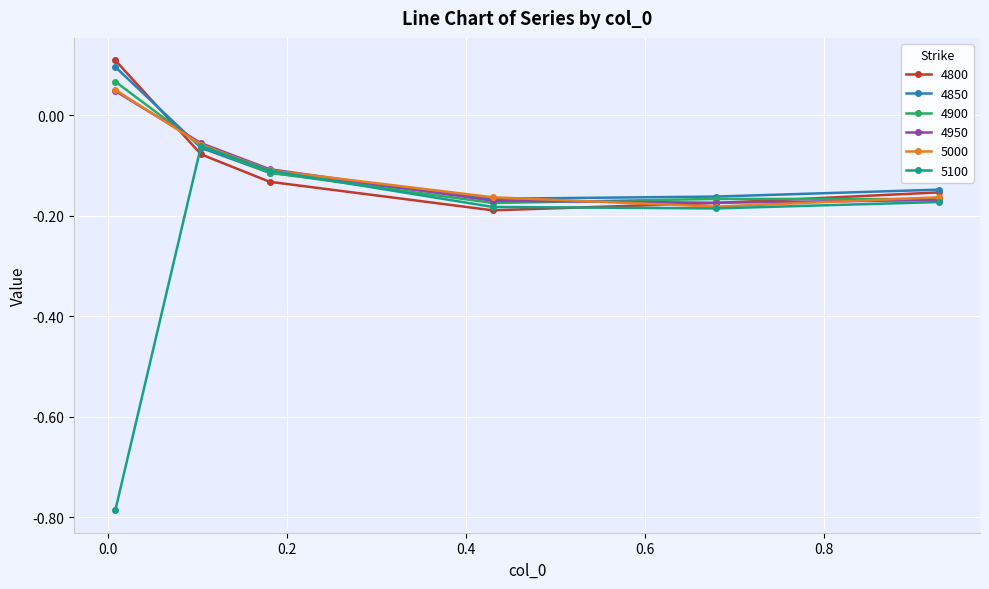

True or false: 4850 has more than 2 points higher than both neighbors.

False